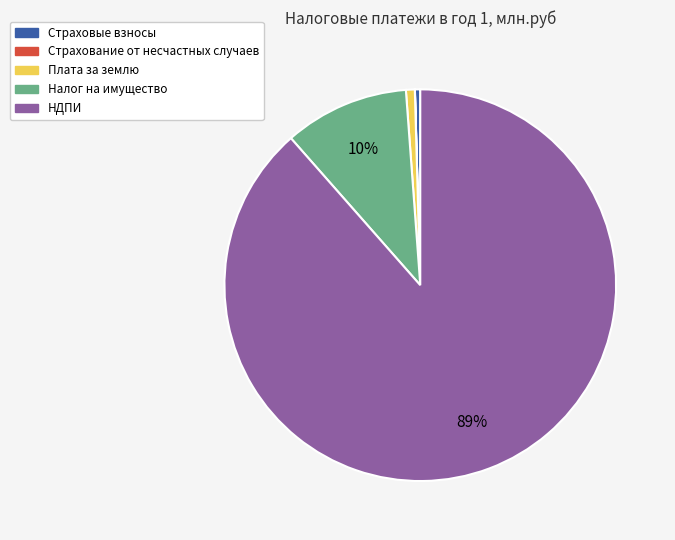

Does any single category account for the majority?

Yes